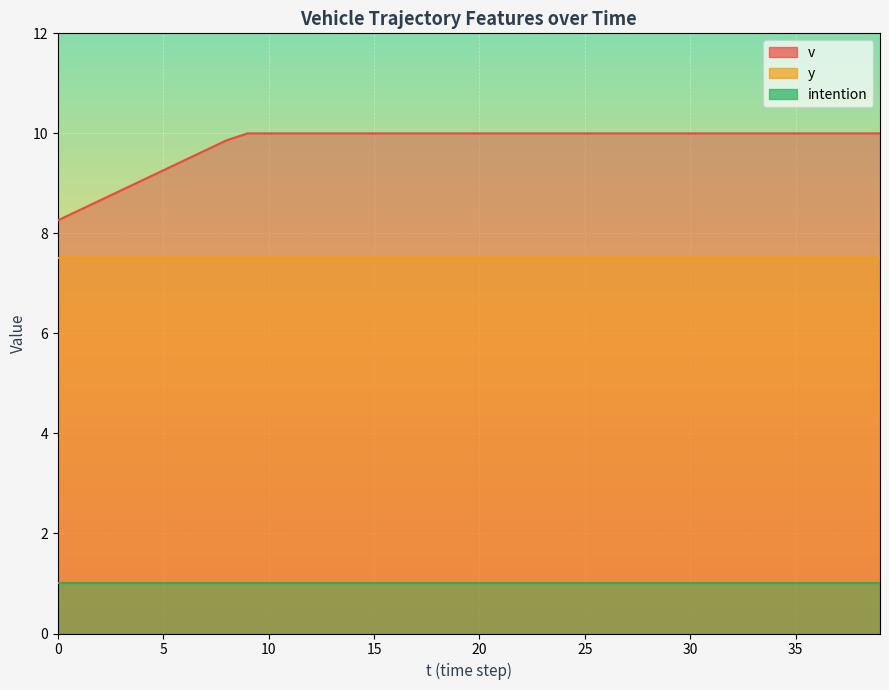

Reading left to right, transcribe all the data shown in this chart.

v: 8.3	8.5	8.7	8.9	9.1	9.3	9.5	9.7	9.9	10.0	10.0	10.0	10.0	10.0	10.0	10.0	10.0	10.0	10.0	10.0	10.0	10.0	10.0	10.0	10.0	10.0	10.0	10.0	10.0	10.0	10.0	10.0	10.0	10.0	10.0	10.0	10.0	10.0	10.0	10.0
y_pos: 7.5	7.5	7.5	7.5	7.5	7.5	7.5	7.5	7.5	7.5	7.5	7.5	7.5	7.5	7.5	7.5	7.5	7.5	7.5	7.5	7.5	7.5	7.5	7.5	7.5	7.5	7.5	7.5	7.5	7.5	7.5	7.5	7.5	7.5	7.5	7.5	7.5	7.5	7.5	7.5
intention: 1.0	1.0	1.0	1.0	1.0	1.0	1.0	1.0	1.0	1.0	1.0	1.0	1.0	1.0	1.0	1.0	1.0	1.0	1.0	1.0	1.0	1.0	1.0	1.0	1.0	1.0	1.0	1.0	1.0	1.0	1.0	1.0	1.0	1.0	1.0	1.0	1.0	1.0	1.0	1.0